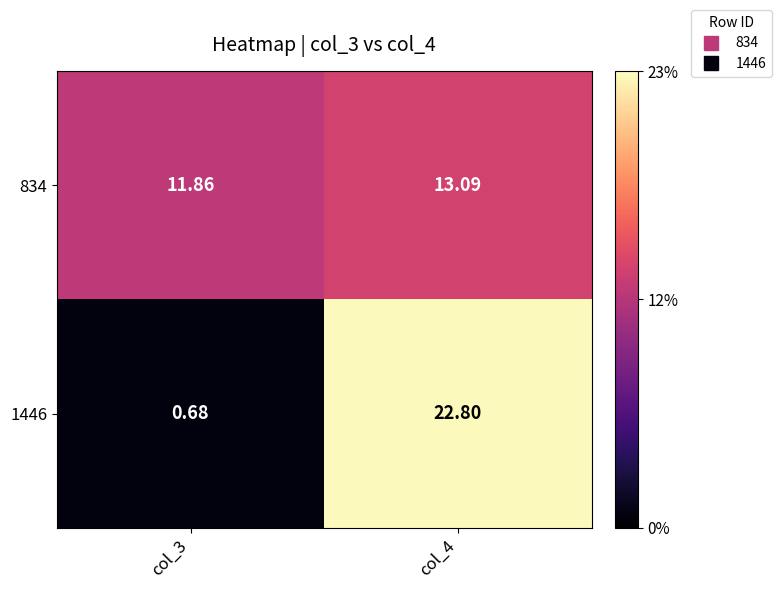

Which category has the lowest value across all series?

col_3